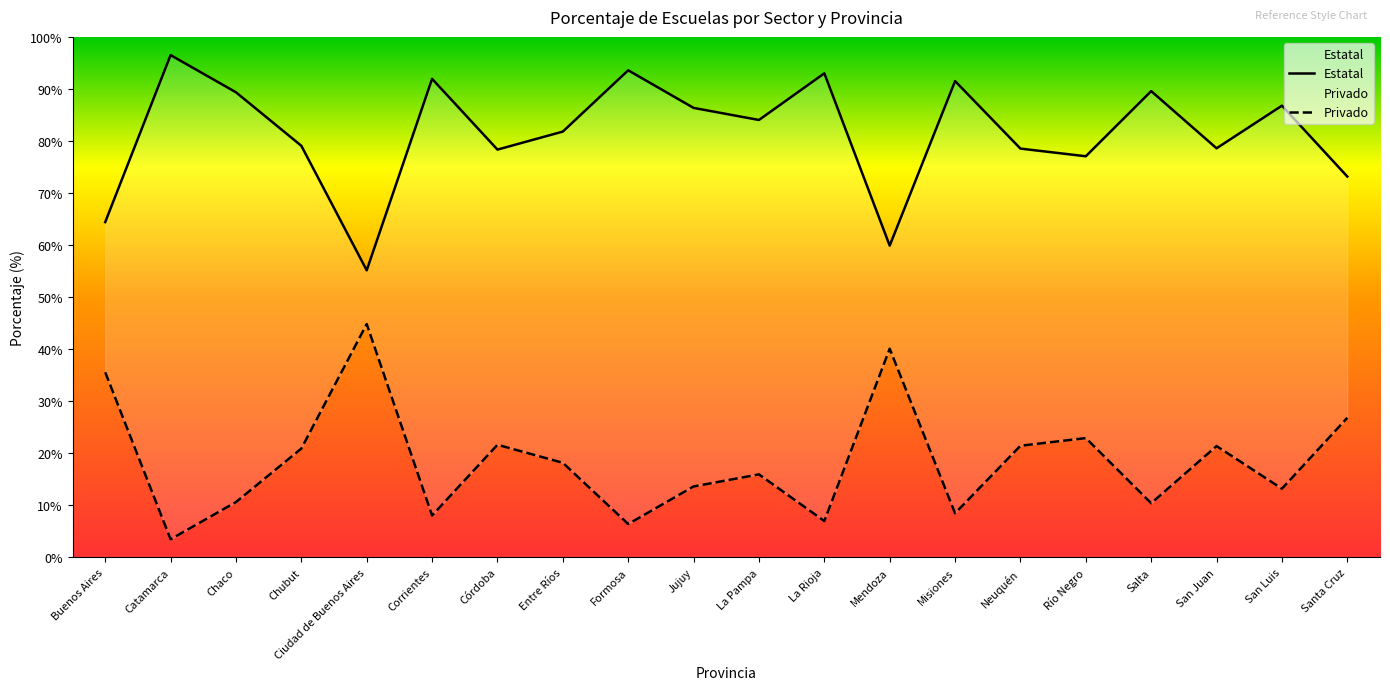

What is the sum of all Estatal values?

1628.8